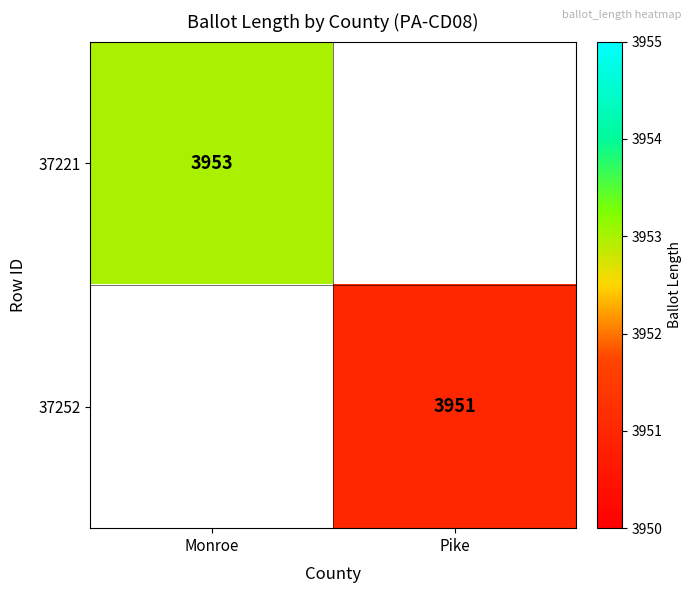

The value of 37221 at Monroe is 6804. True or false?

False